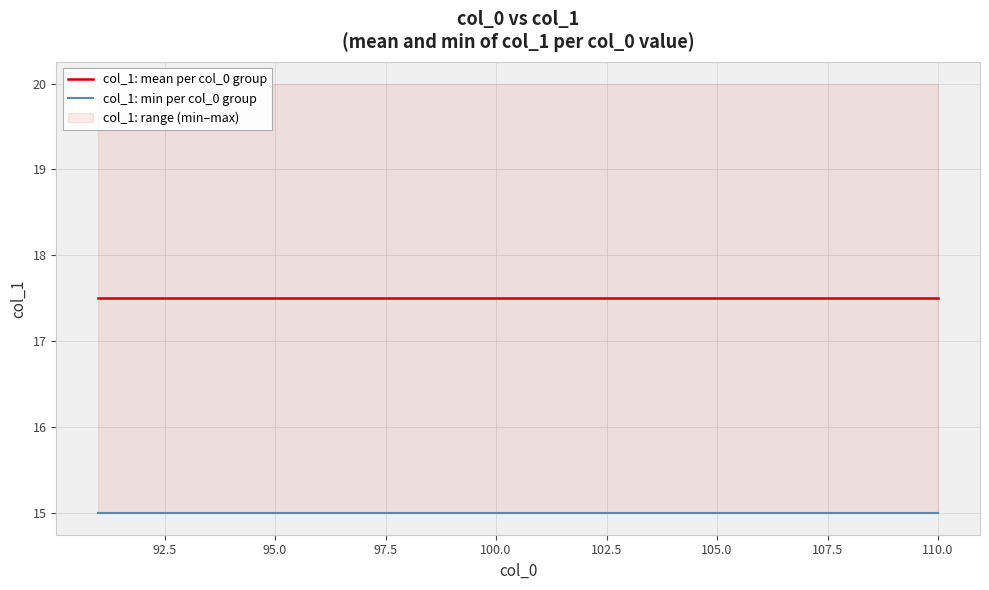

What is the greatest value displayed?

17.5